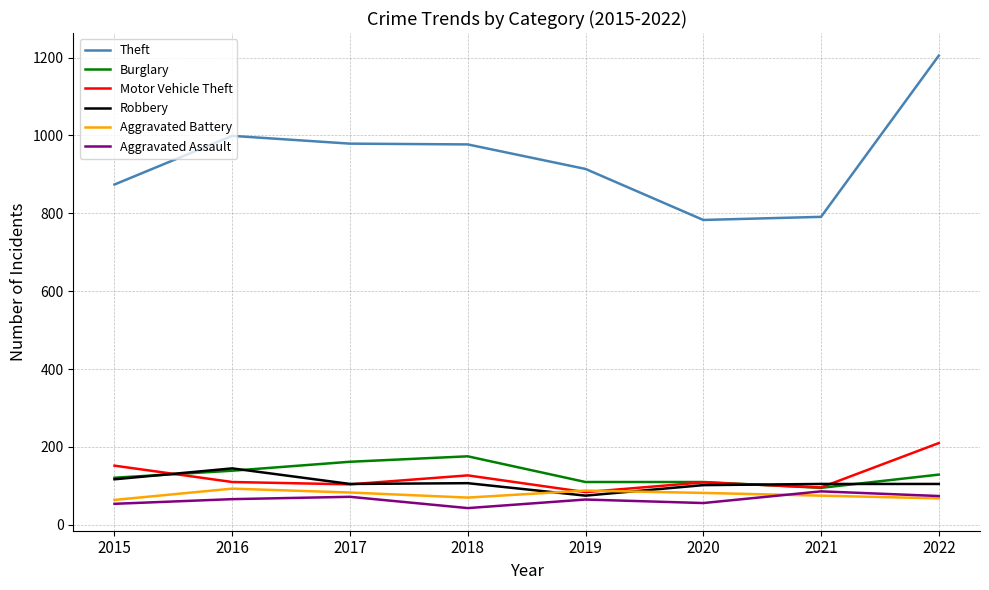

What is the smallest value displayed?

43